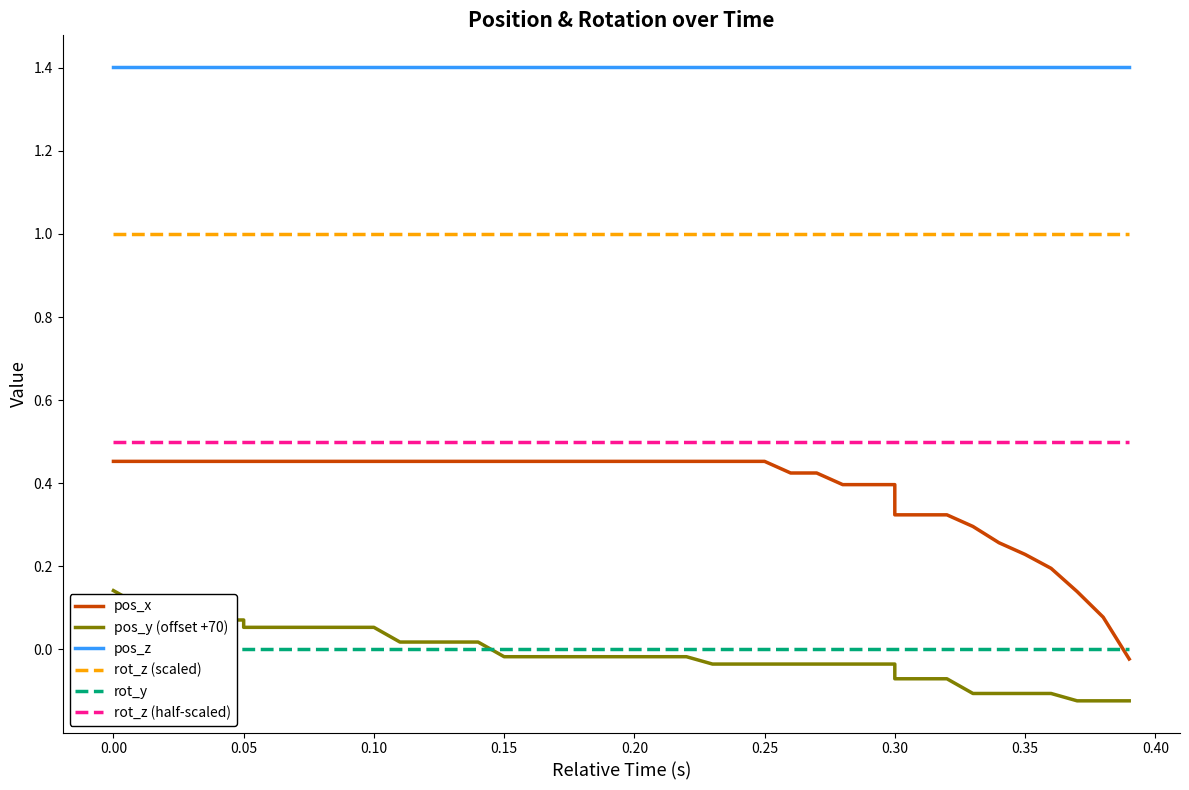

How many times do rot_y and pos_x cross each other?

1